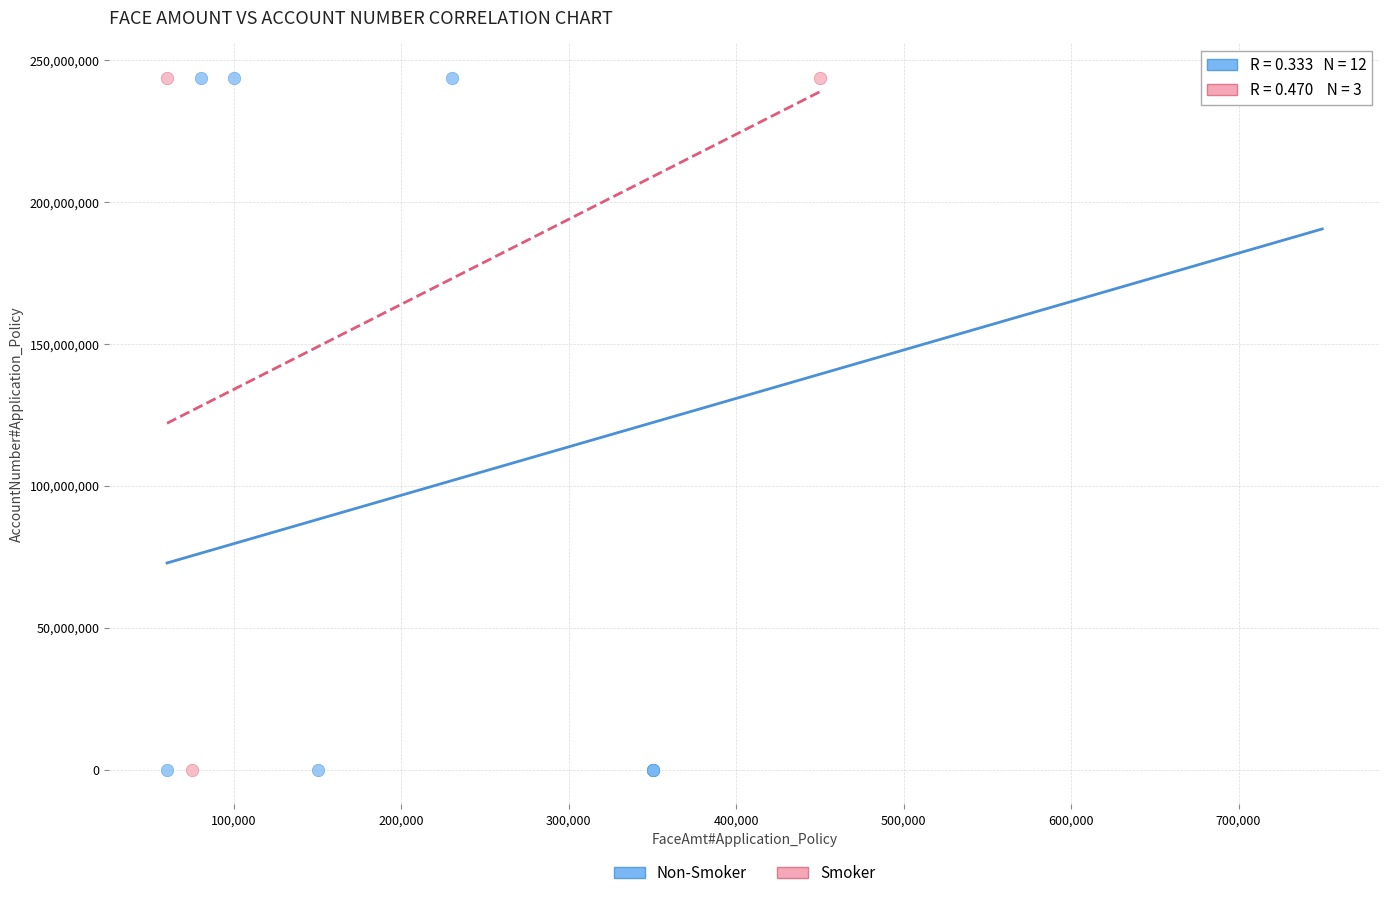

Which series has the widest spread of Y values?

Non-Smoker